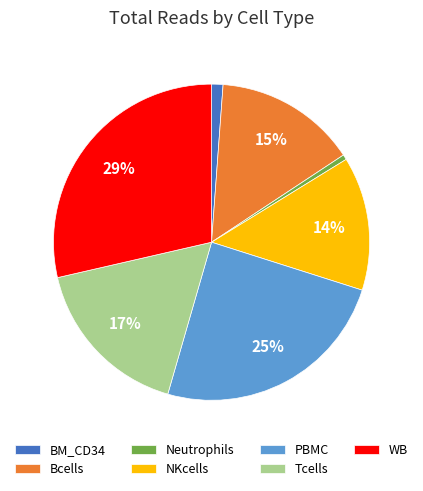

To the nearest percent, what is the average slice percentage?

14%